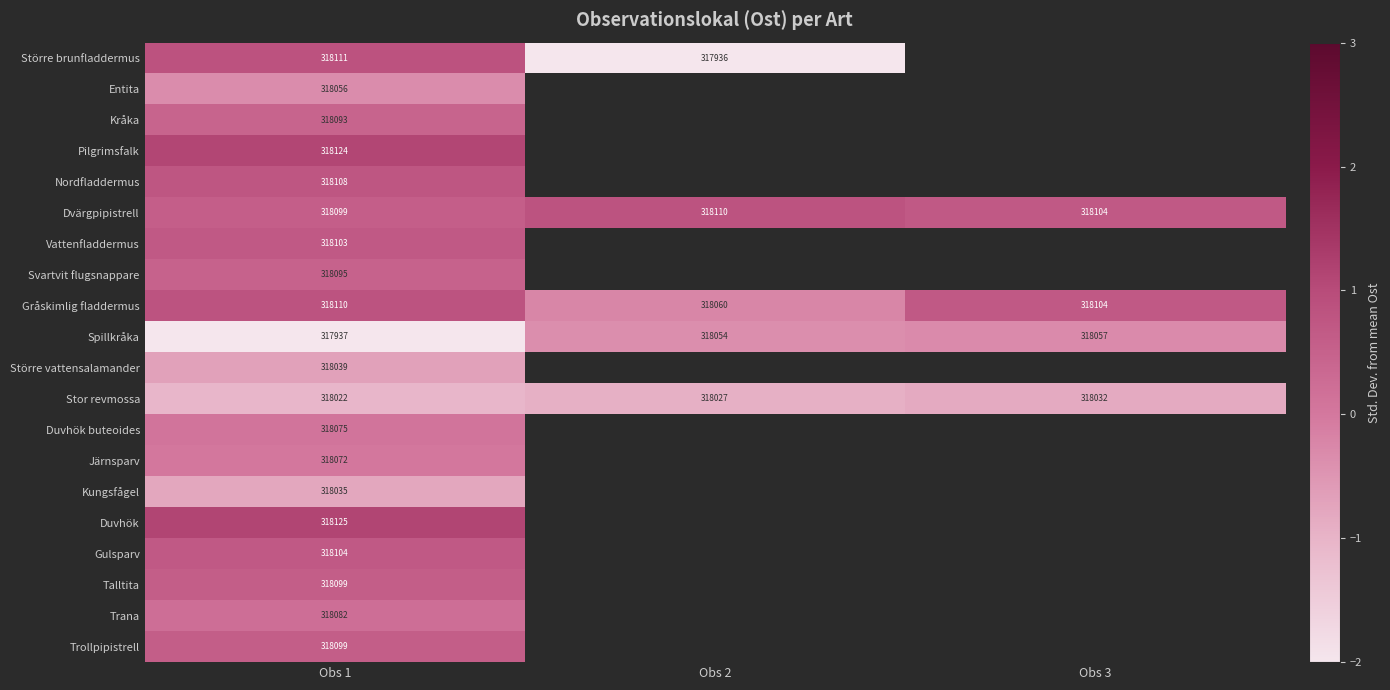

True or false: Större vattensalamander has a value of -0.9 at Obs 1.

False